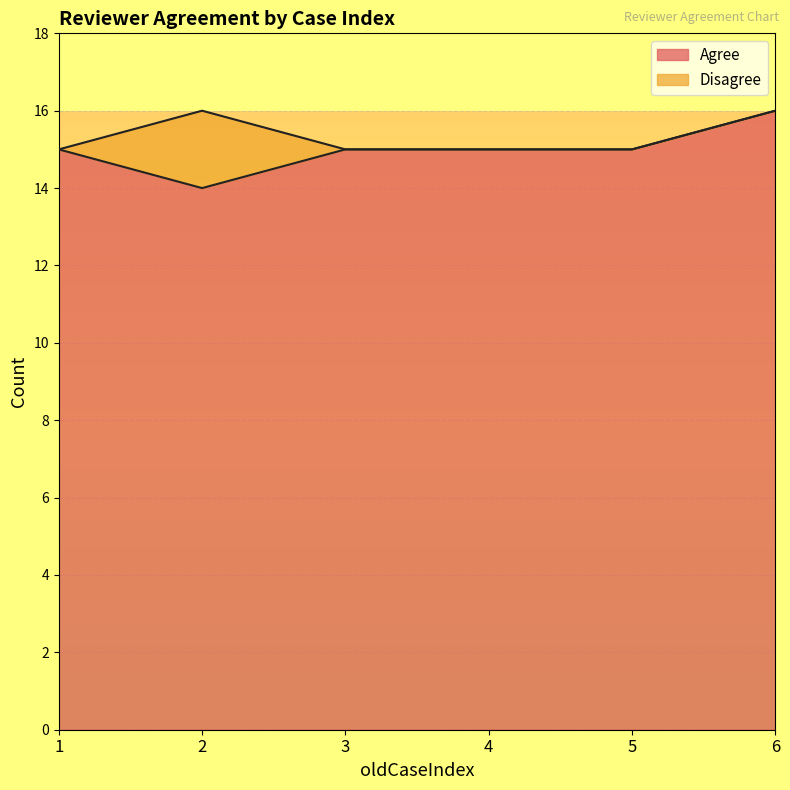

Does the chart have visible grid lines?

Yes